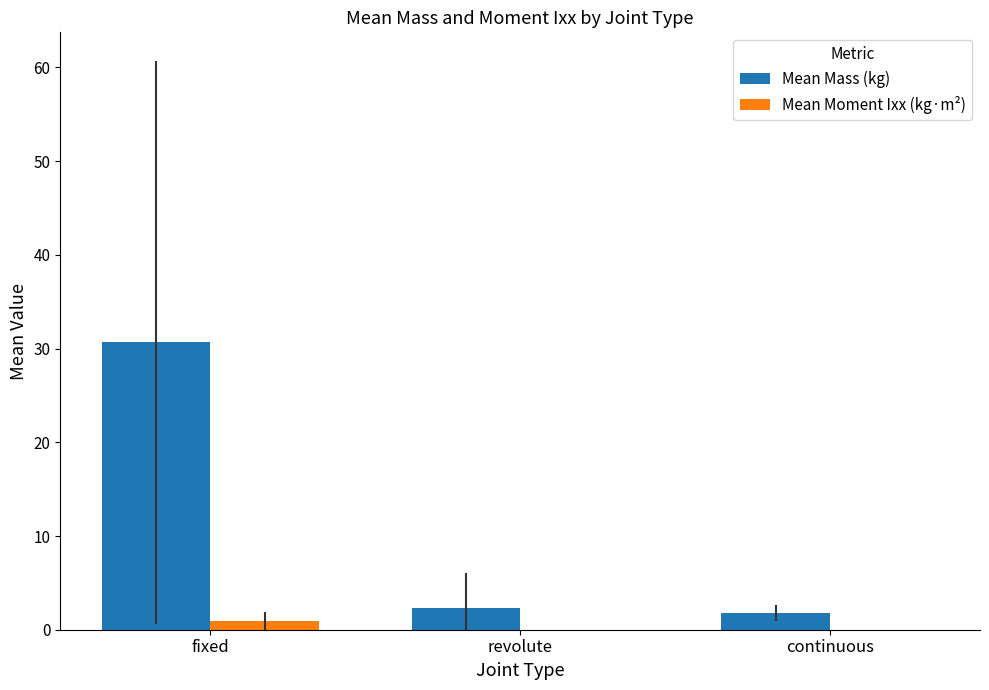

What is the maximum value shown in the chart?

30.7